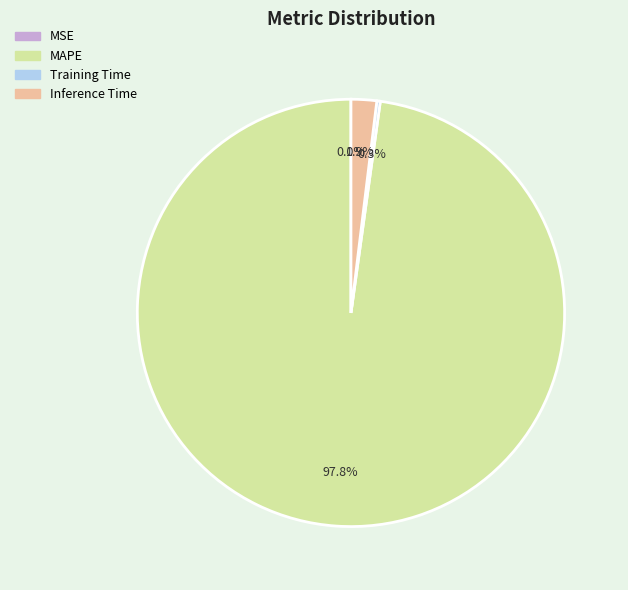

What portion of the pie excludes MAPE?

2.2%